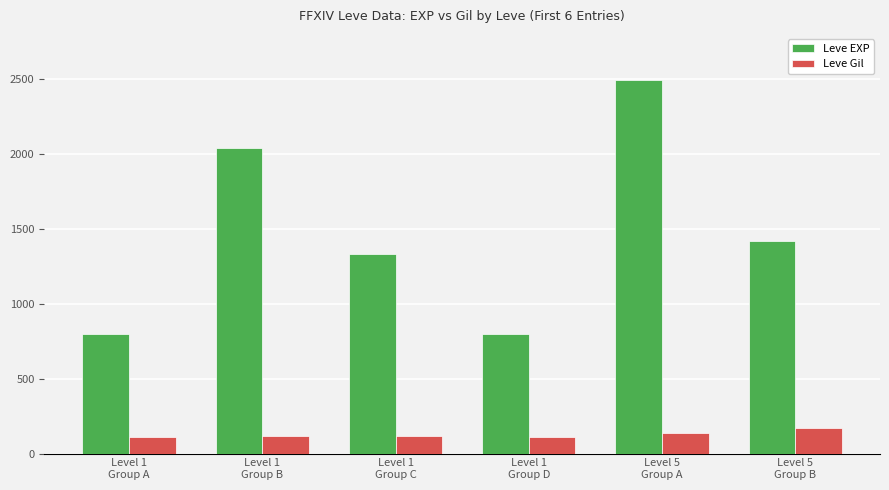

Which series has the largest total across all categories?

Leve EXP